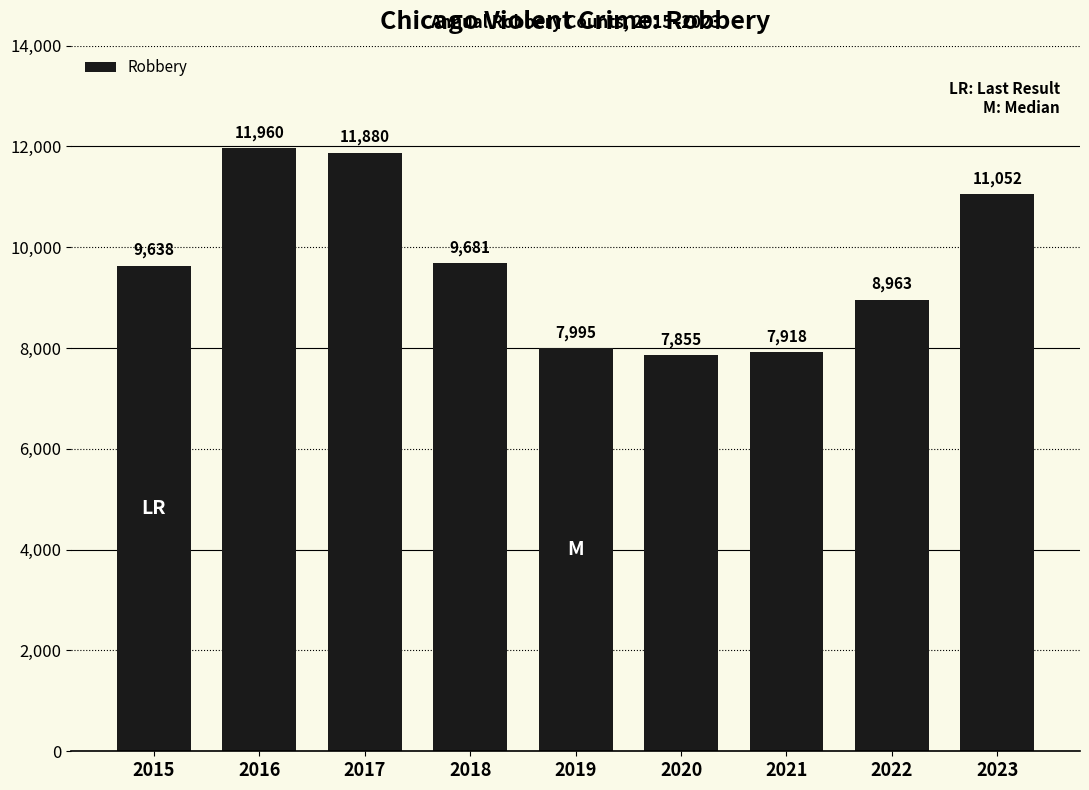

How many bars are there in total?

9